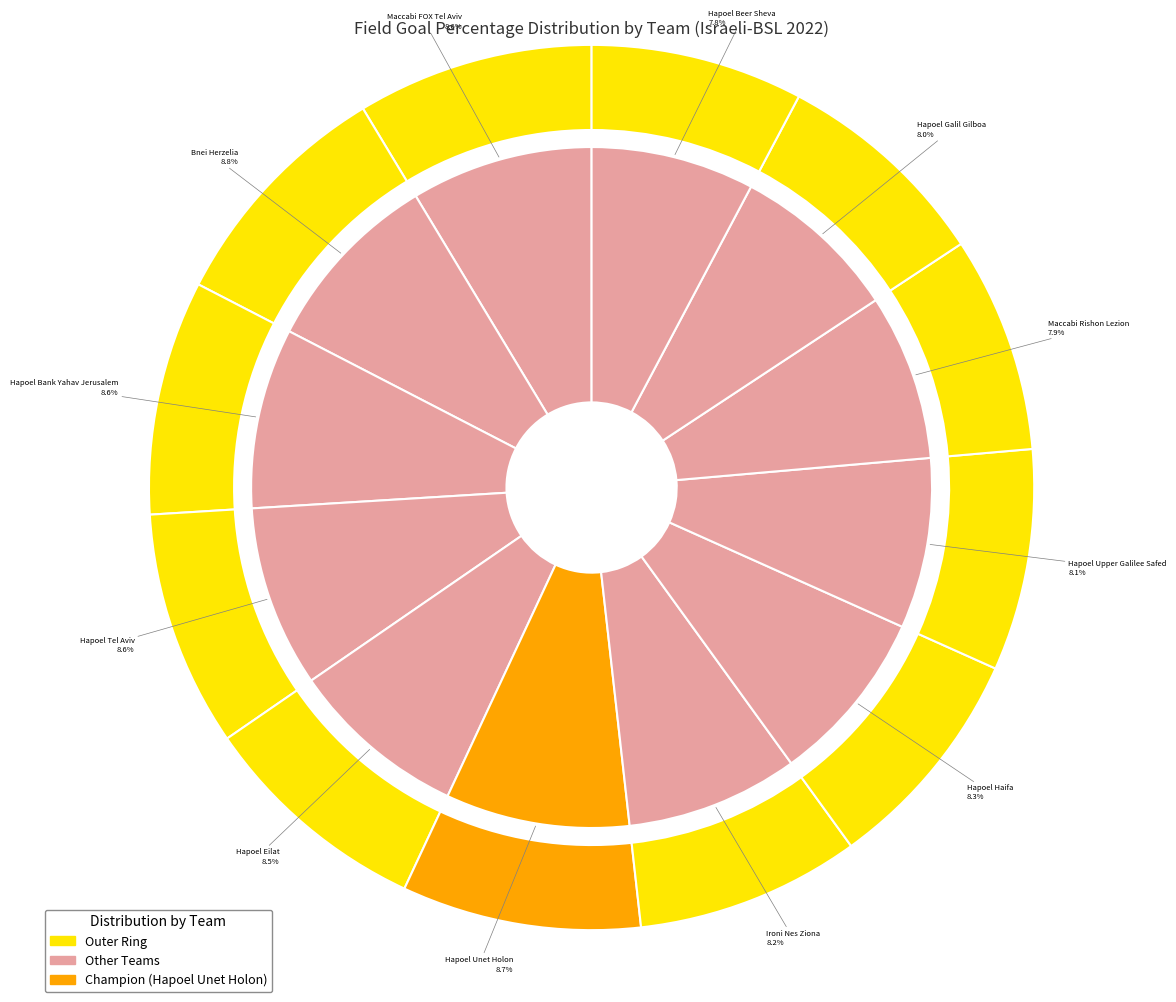

The Hapoel Beer Sheva slice represents 8% of the pie. True or false?

True